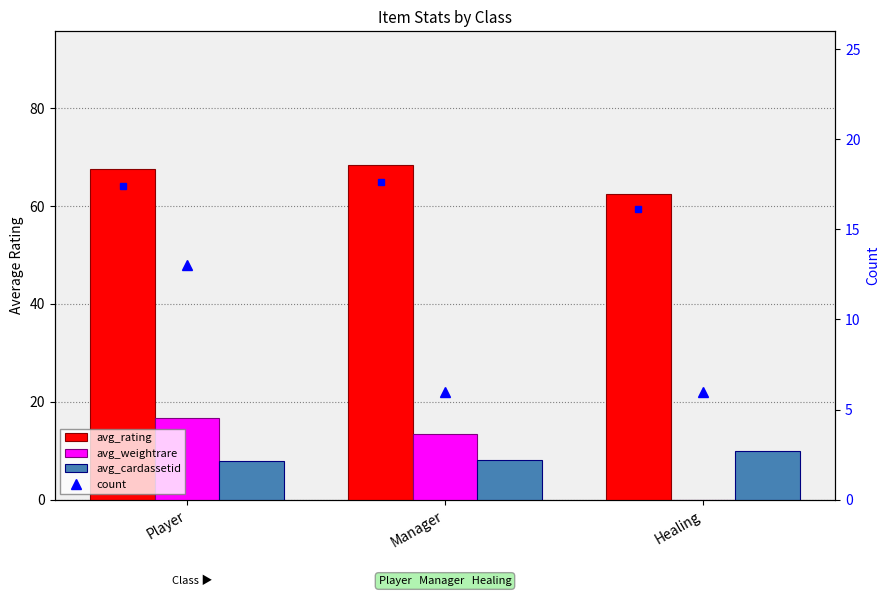

Which label corresponds to the smallest value in the chart?

Healing